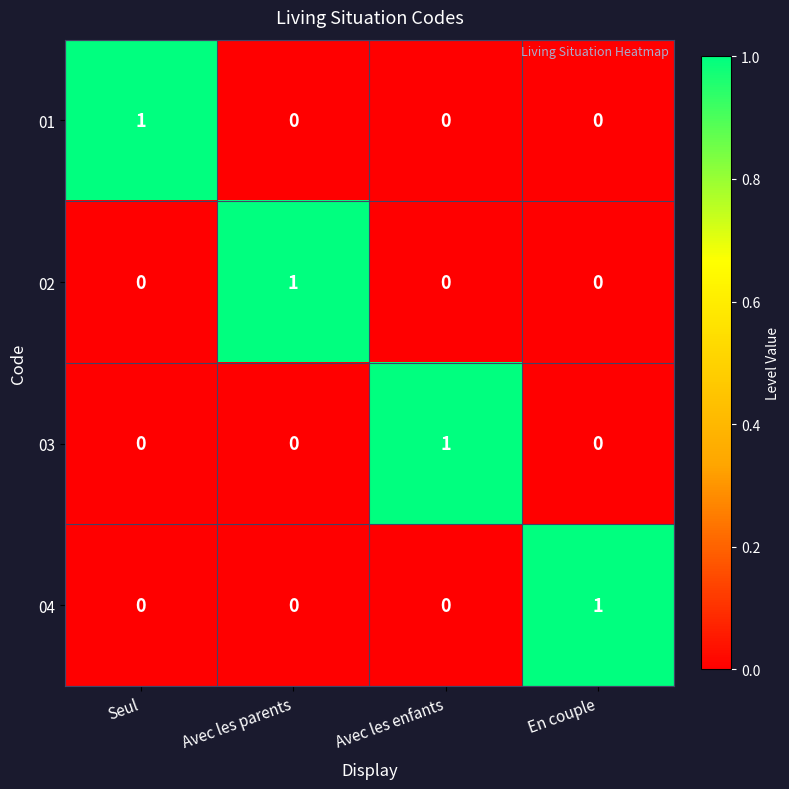

Reading left to right, what are all the values shown in this chart?

01: 1	0	0	0
02: 0	1	0	0
03: 0	0	1	0
04: 0	0	0	1